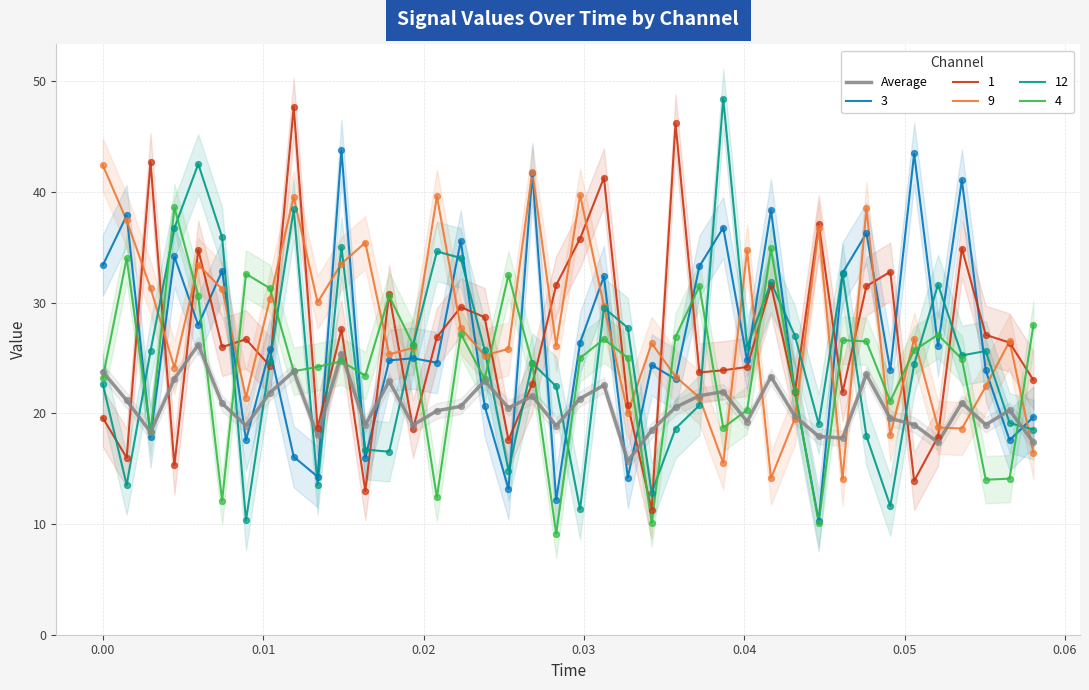

What is the maximum value for 9?

42.4